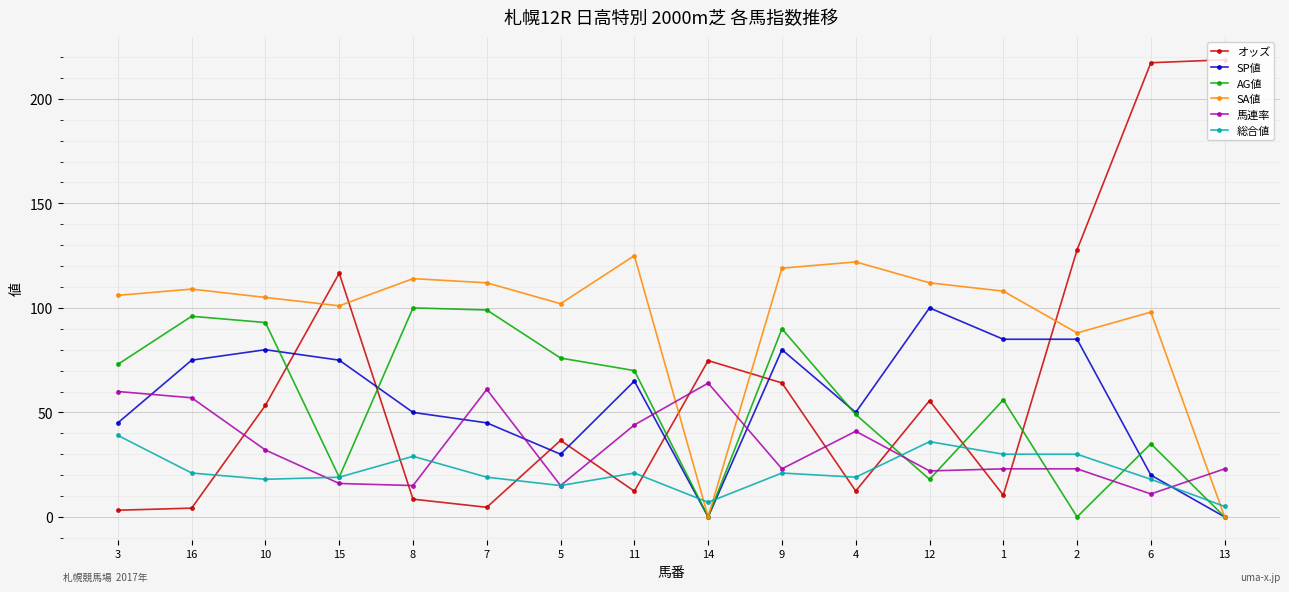

In AG値, how many points are higher than both neighbors (excluding endpoints)?

5